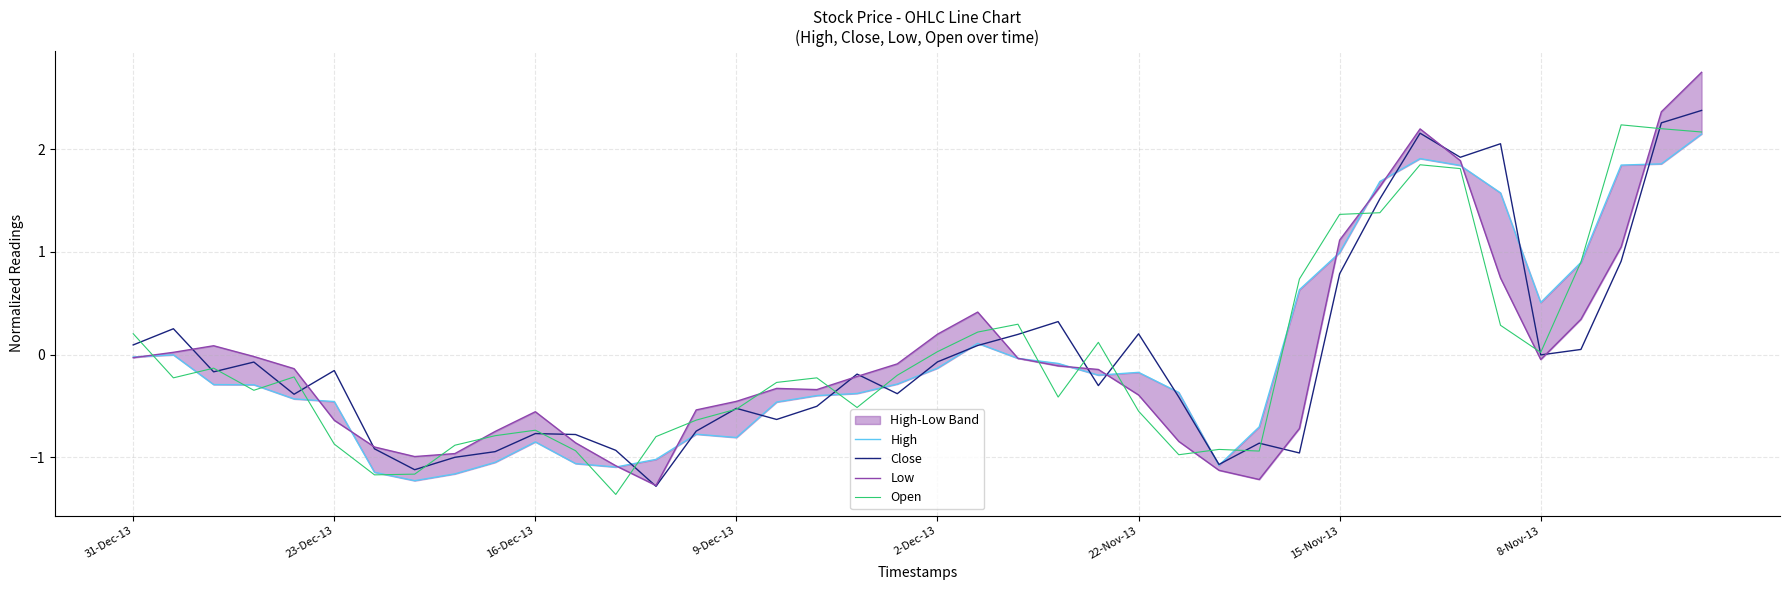

How many values in Close are above zero?

15